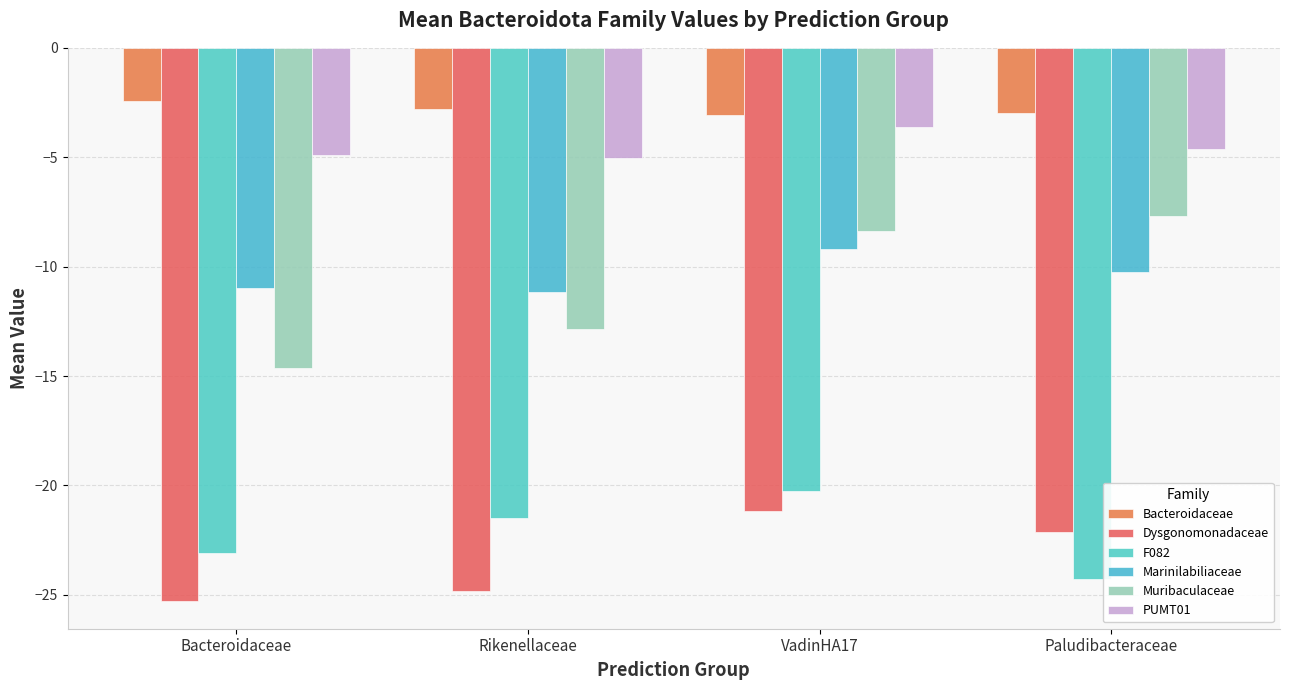

What is the label of the 2nd bar from the left?

Rikenellaceae